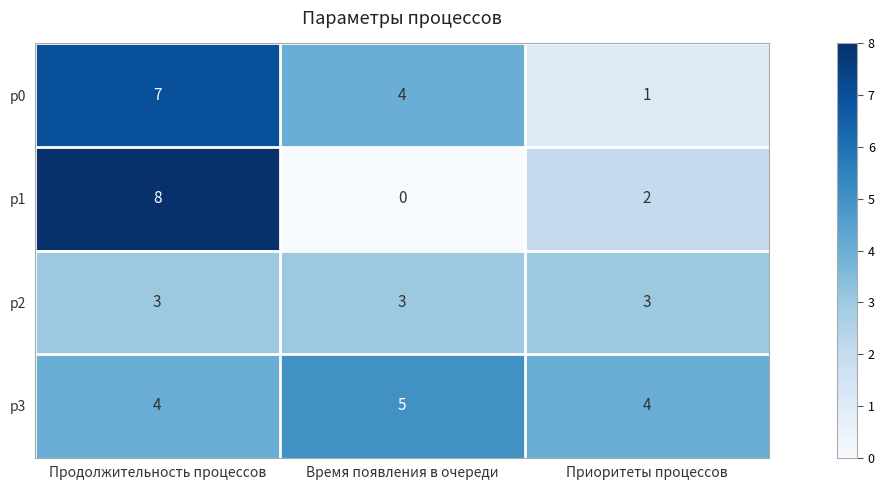

True or false: p3 has a value of 1 at Приоритеты процессов.

False